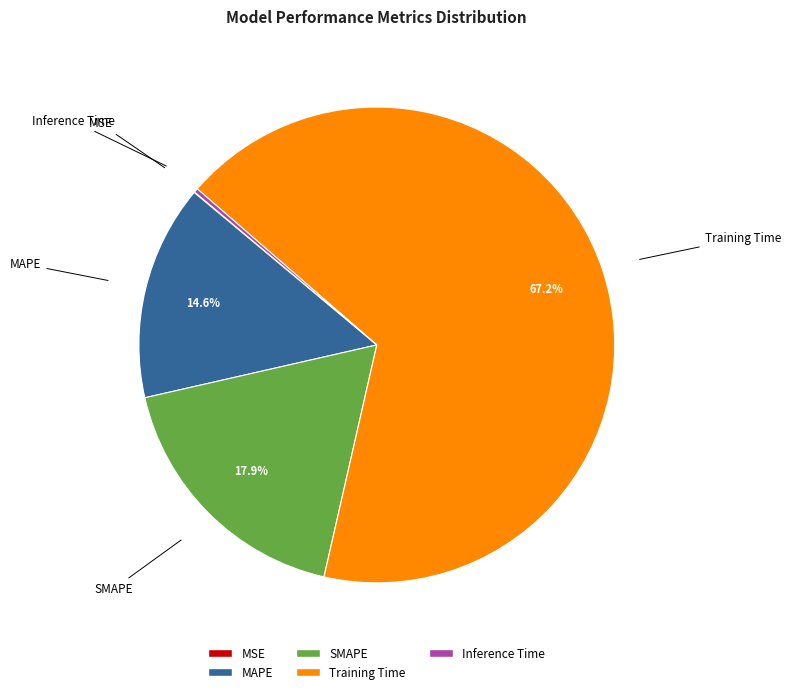

What percentage is the Training Time slice, to the nearest percent?

67%